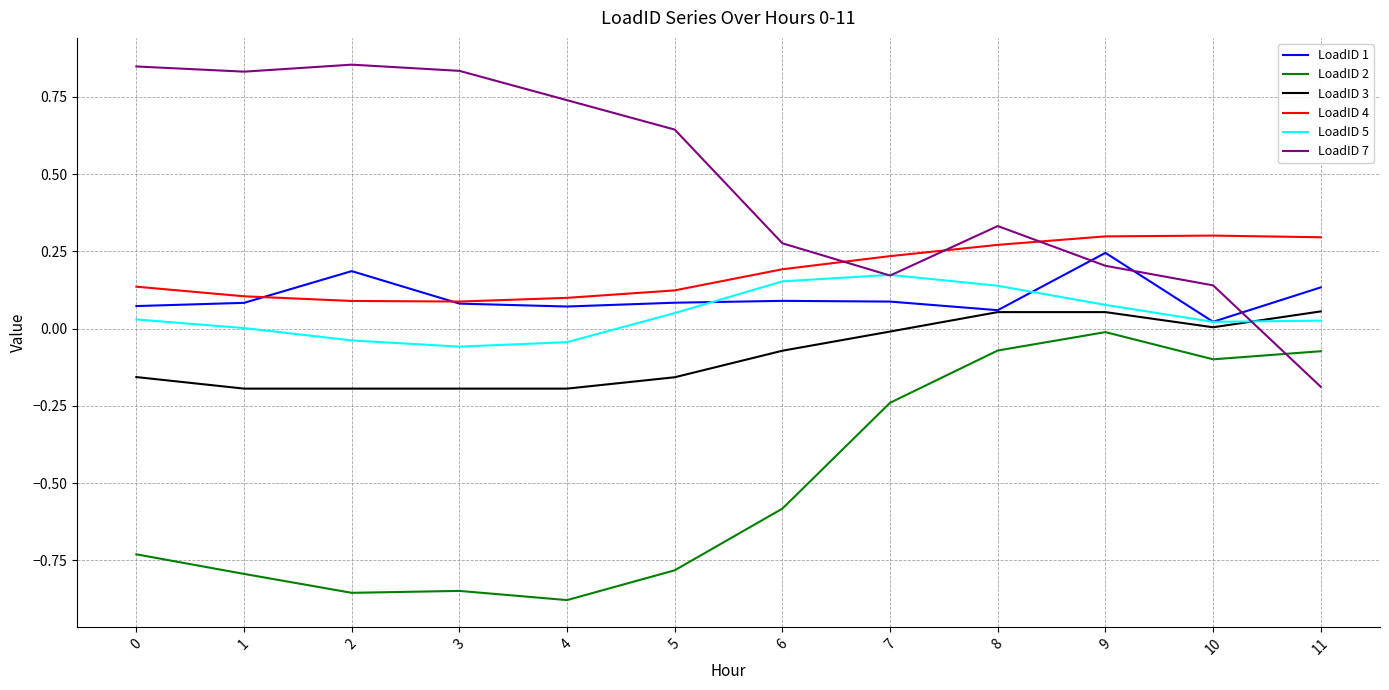

Which series has the largest range (max minus min)?

LoadID 7